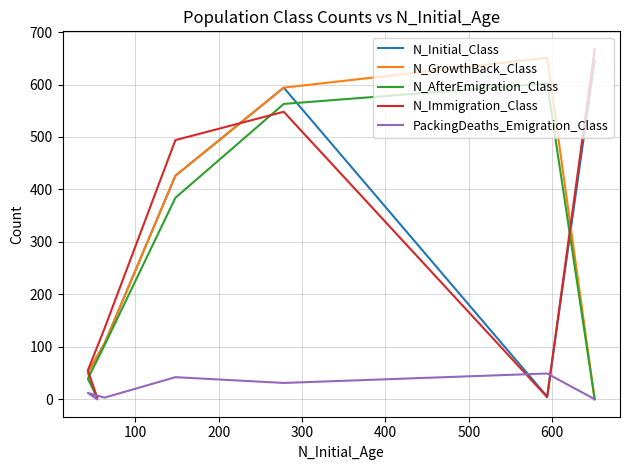

Reading left to right, list all the values displayed in this chart.

N_Initial_Class: 646	5	594	426	106	51	3
N_GrowthBack_Class: 0	651	594	426	106	51	3
N_AfterEmigration_Class: 0	602	563	384	103	39	3
N_Immigration_Class: 668	4	548	494	135	55	3
PackingDeaths_Emigration_Class: 0	49	31	42	3	12	0